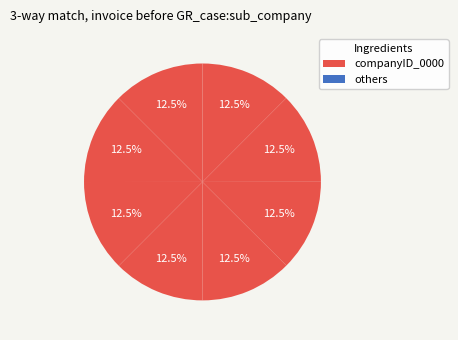

Count the number of slices in the pie.

8